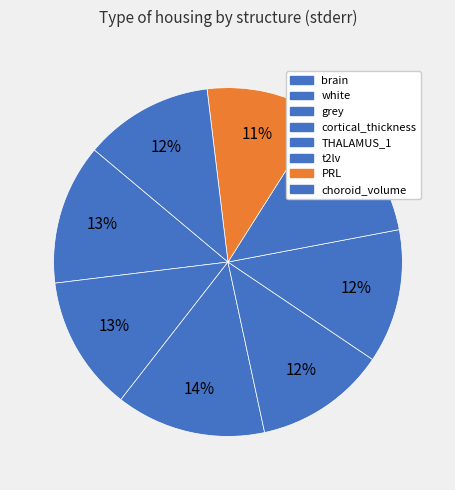

Which category has the biggest portion of the pie?

grey